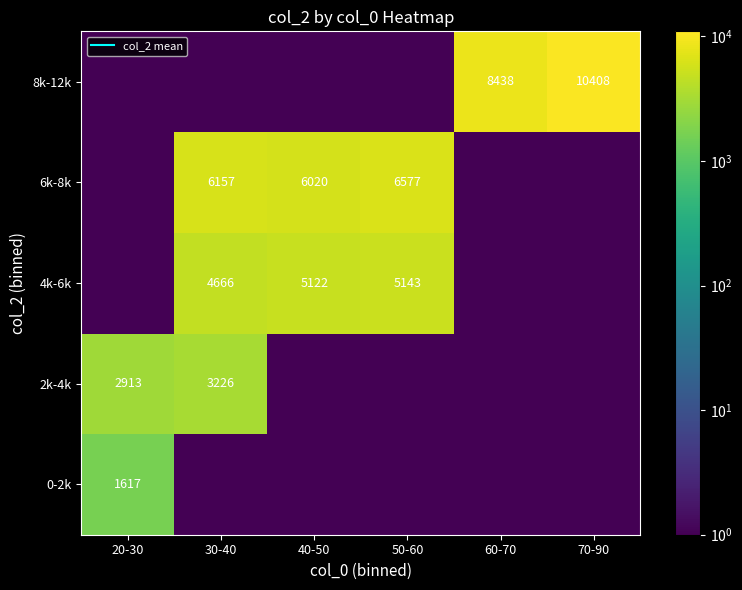

Is the value of 8k-12k at 50-60 greater than the value of 4k-6k at 50-60?

No